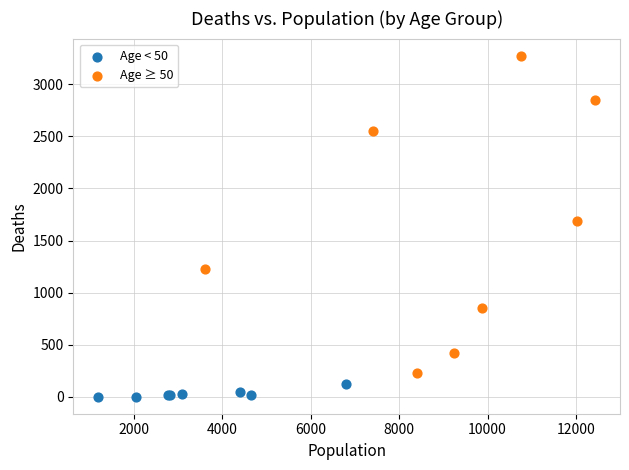

What are all the series names shown in the legend?

Age < 50, Age ≥ 50